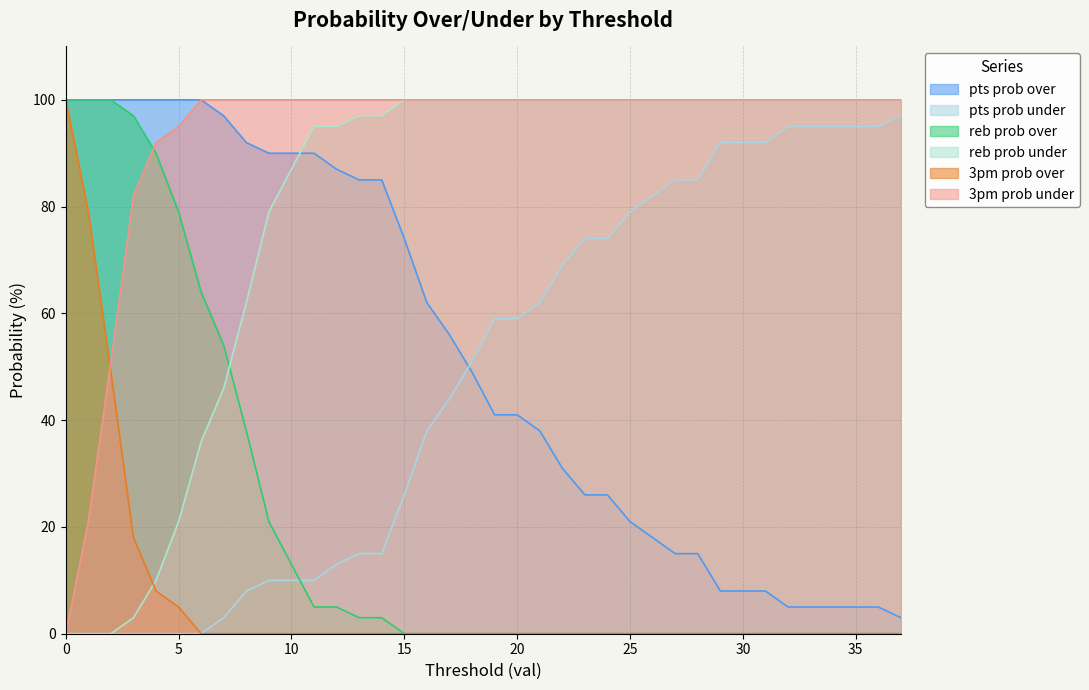

Which series has the largest total across all categories?

3pm prob under